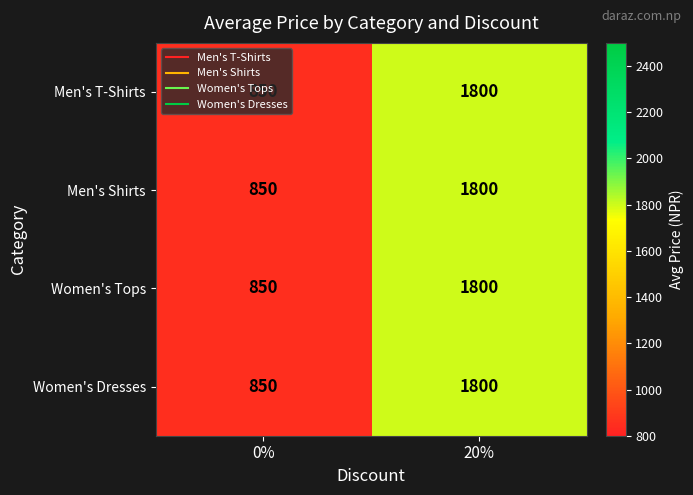

At which category is the sum across all series the highest?

20%